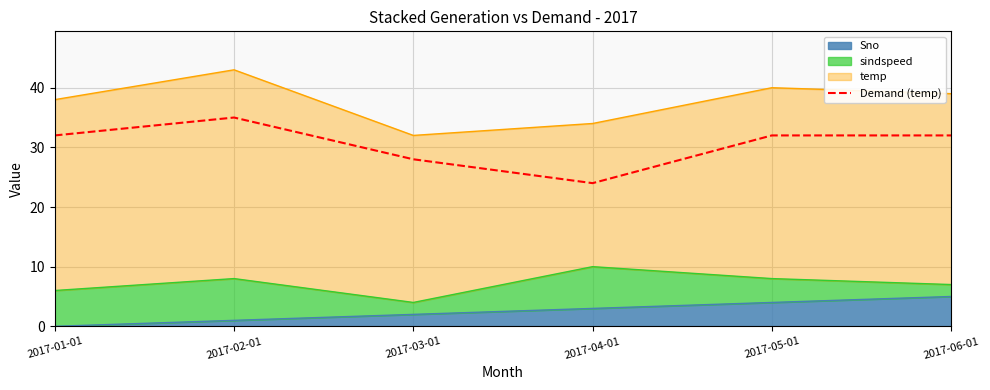

The chart shows a value of 52 at 2017-06-01. True or false?

False